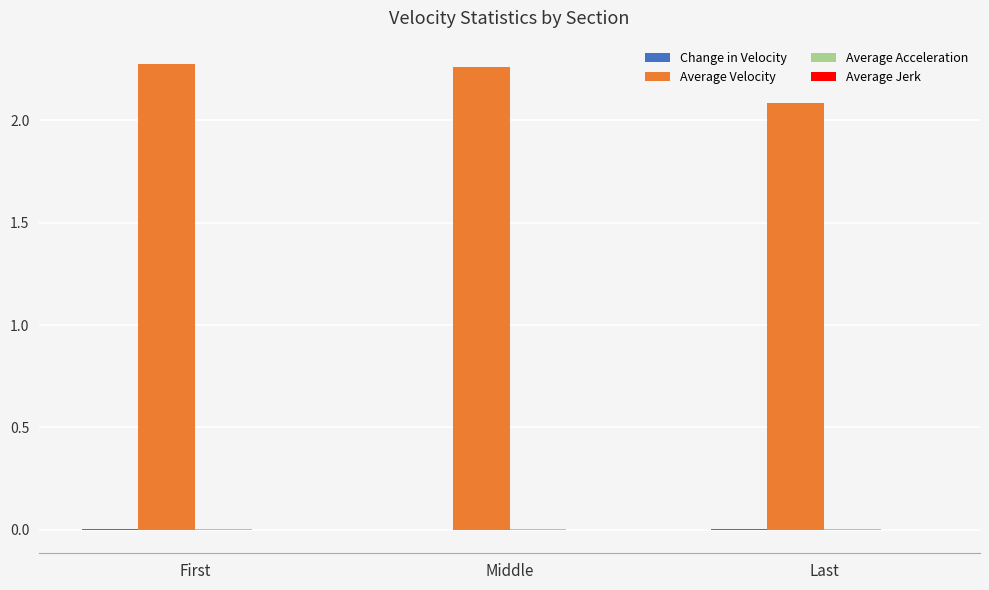

Which series has the largest total across all categories?

Average Velocity